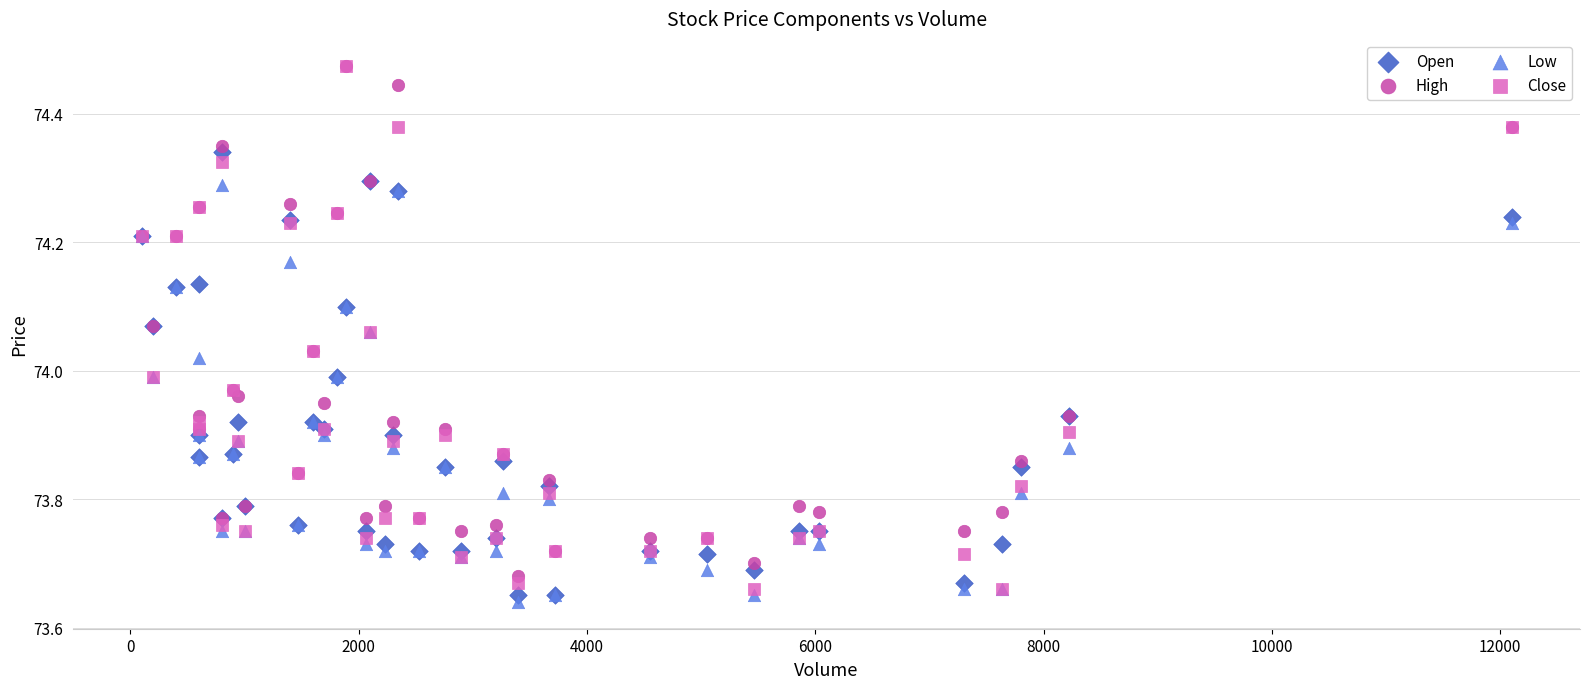

What are all the series names shown in the legend?

Open, High, Low, Close